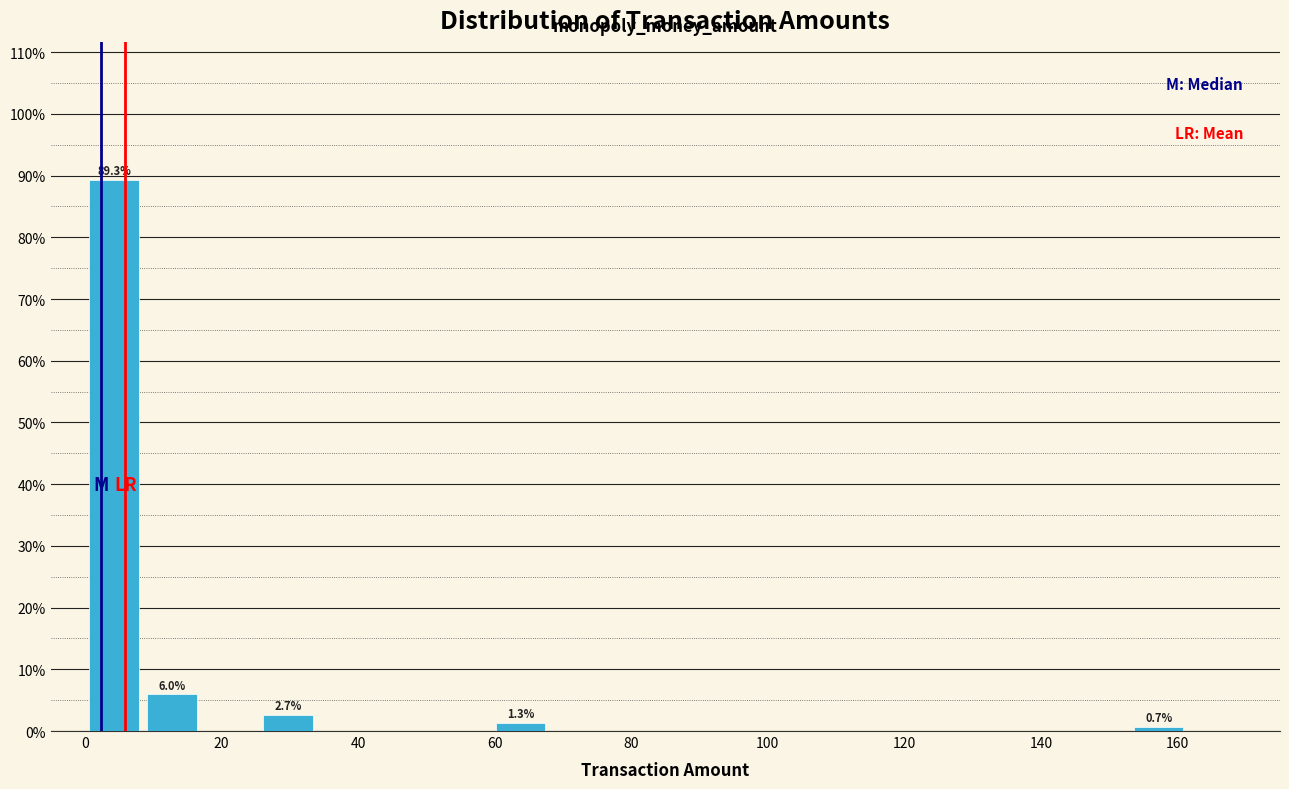

Which range on the x-axis has the tallest bar?

0.0 to 8.5